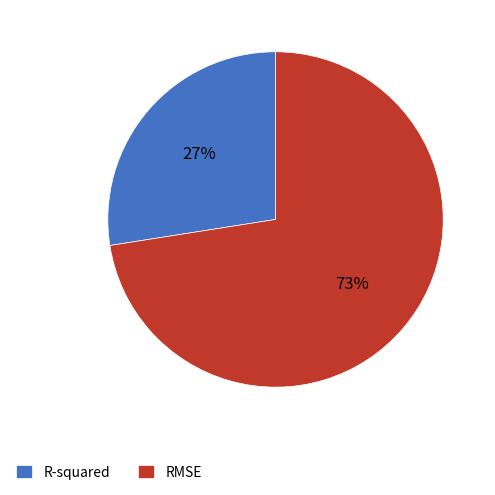

Rank the categories by value from lowest to highest.

R-squared, RMSE